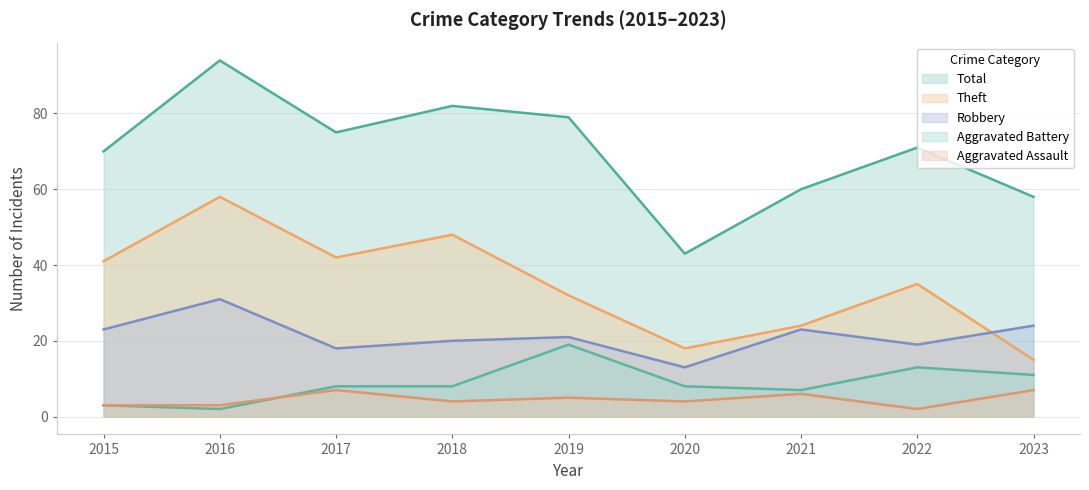

Which series has the largest total across all categories?

Total